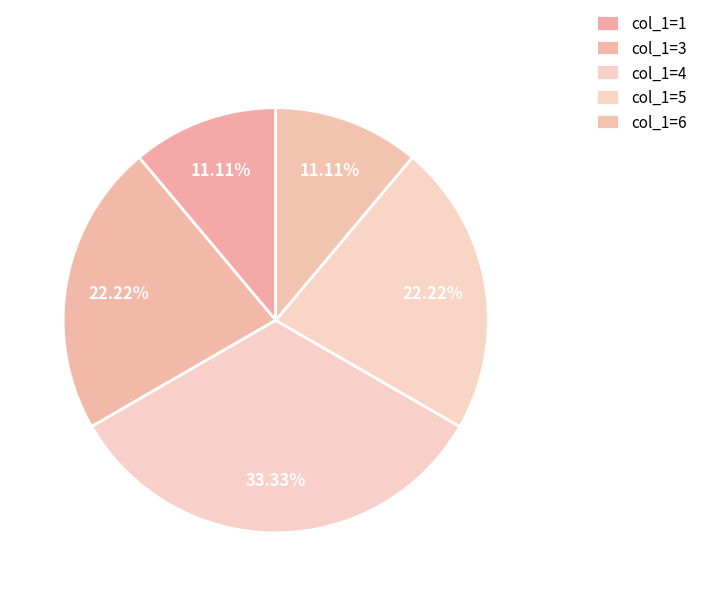

How many slices are in this pie chart?

5